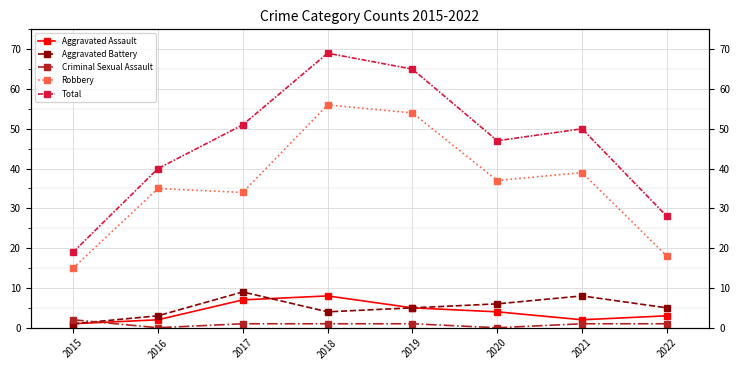

What is the total value across all series at 2021?

100